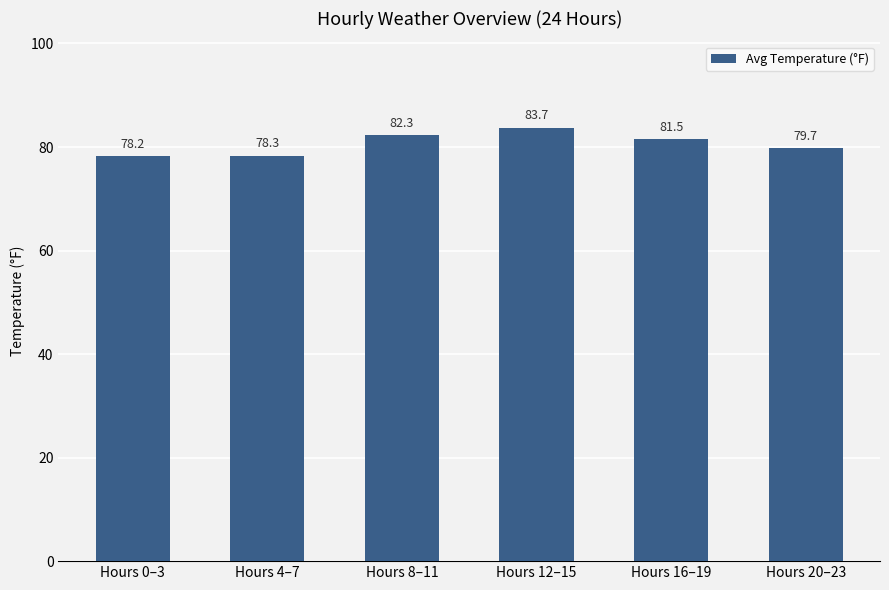

What is the maximum value shown in the chart?

83.7